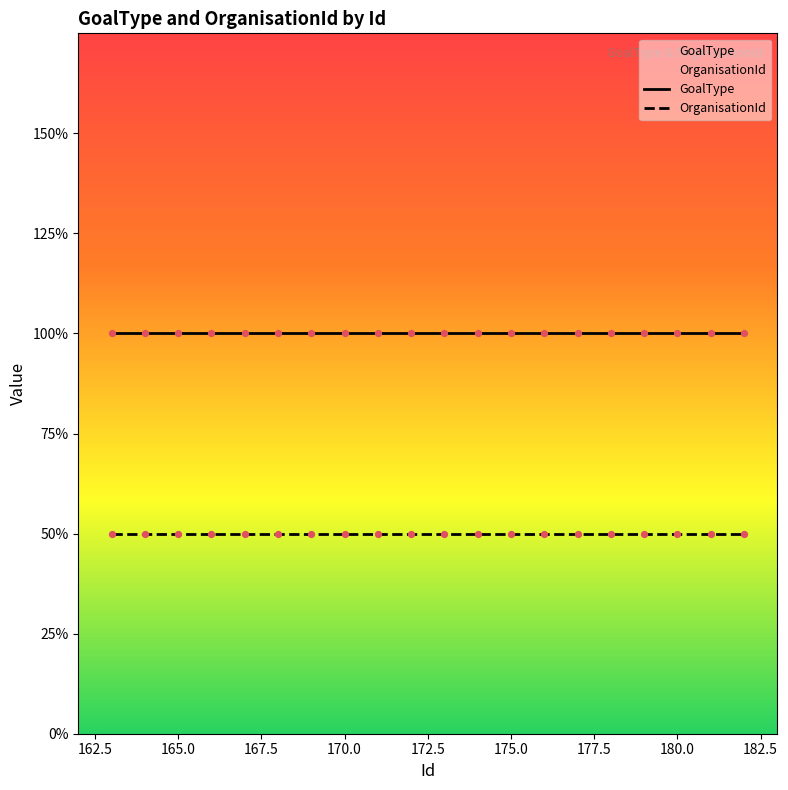

At how many categories does at least one series exceed 1?

20